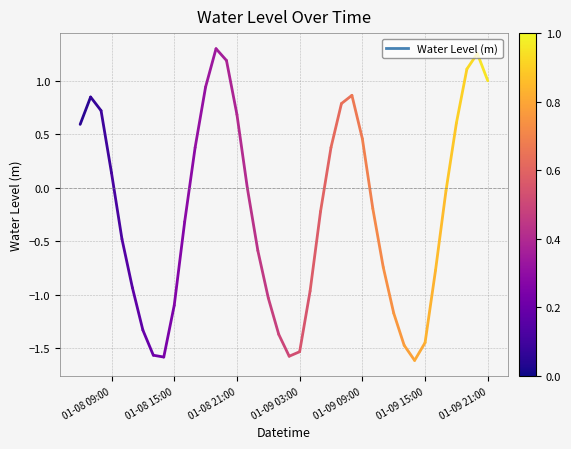

How many categories are shown in the chart?

40